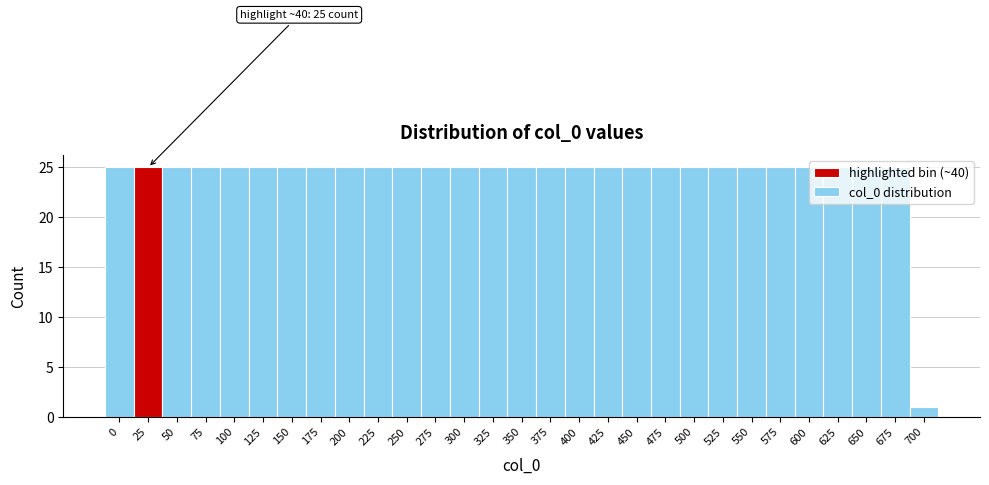

True or false: the data shows 16 at 0.

False